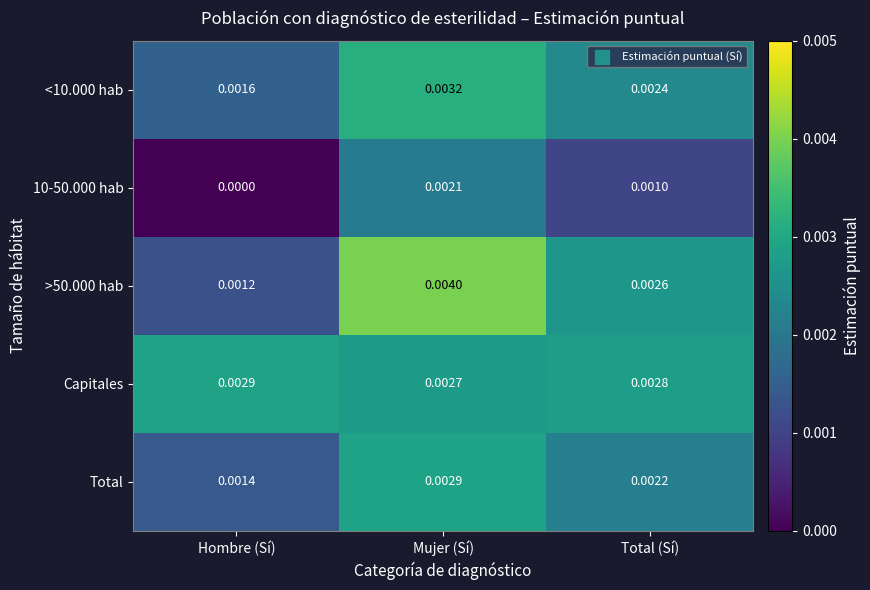

Count the number of data series in this chart.

5